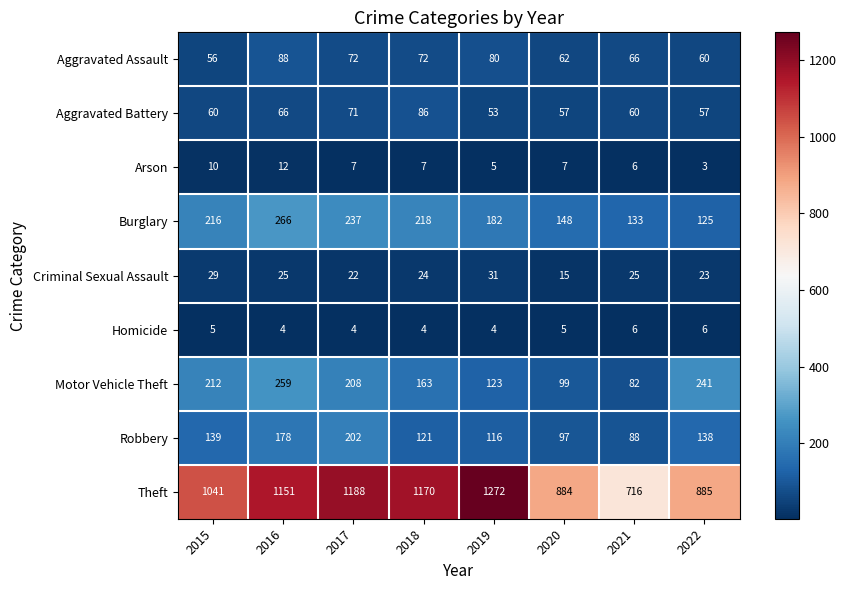

How many categories are shown in the chart?

8